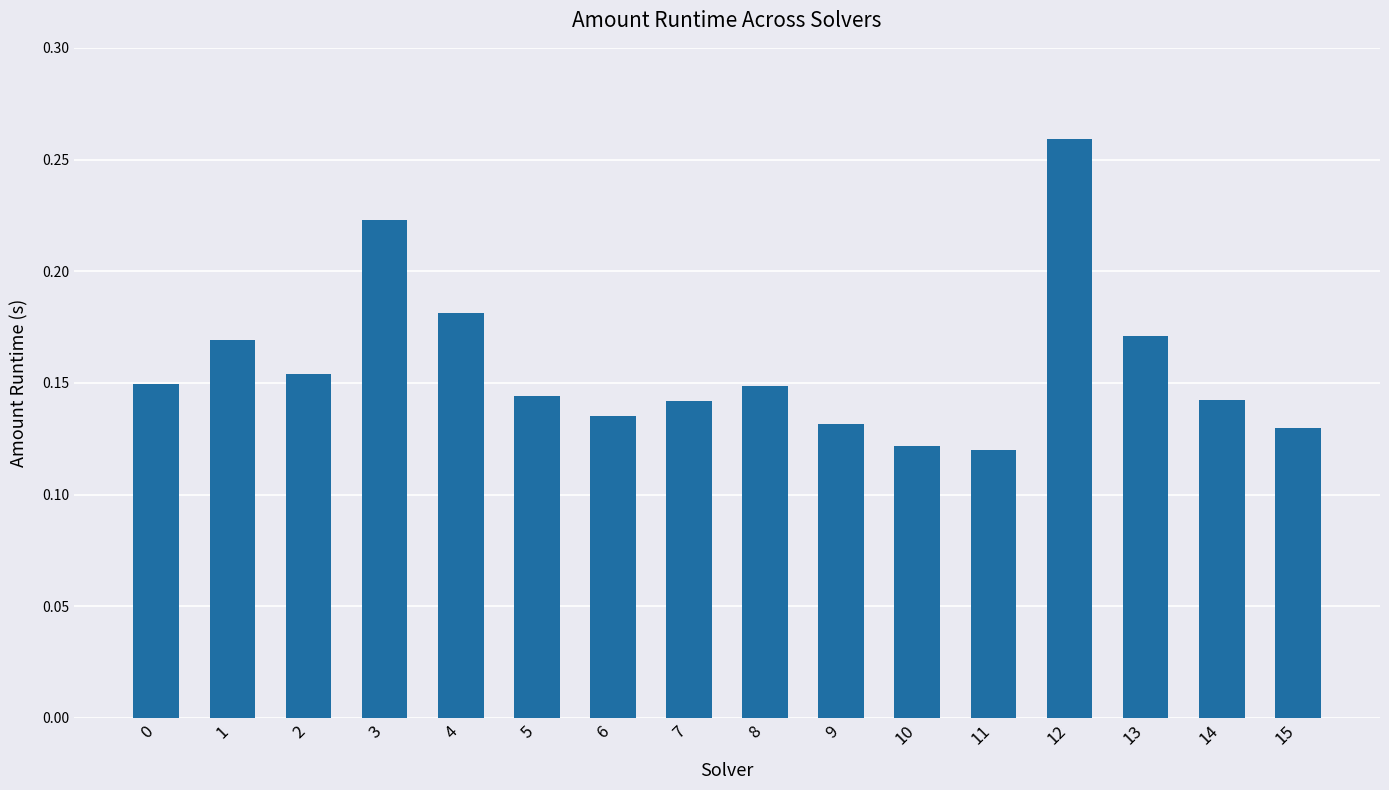

True or false: the data shows 0.1 at 1.

False